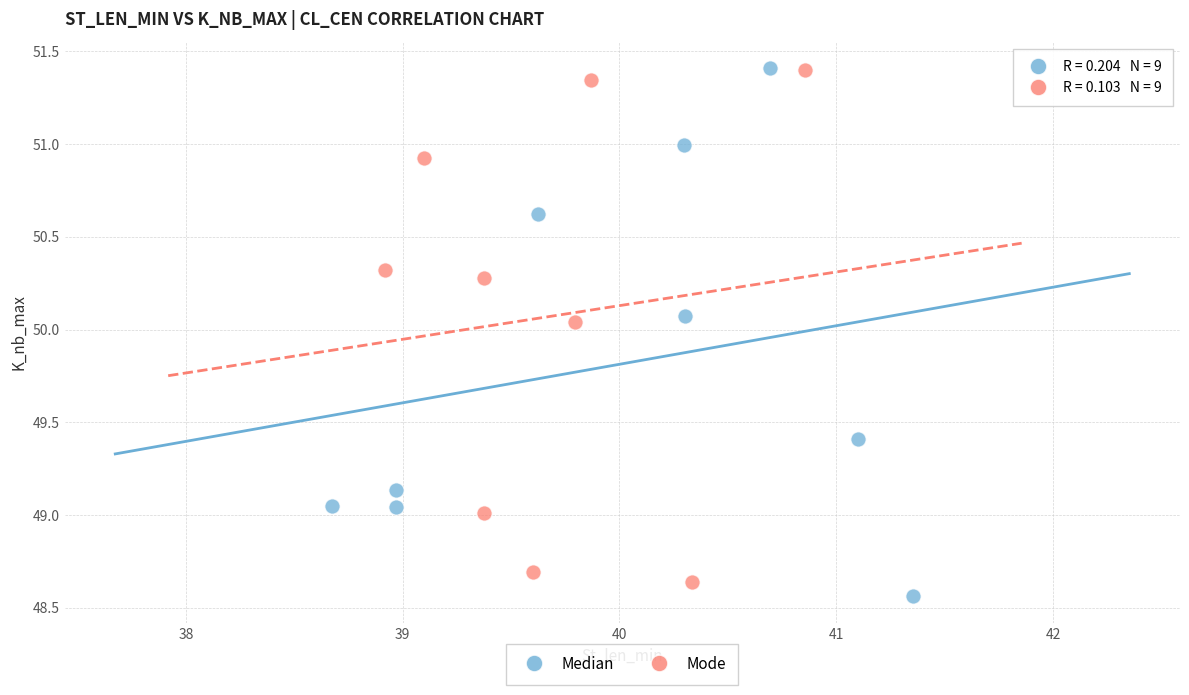

Which series reaches the minimum Y coordinate?

Median